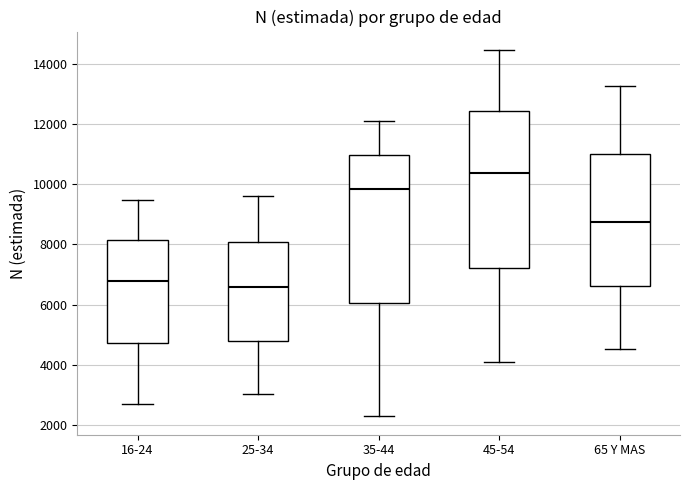

Reading left to right, transcribe this box plot: for each box, give where its median line is, the range the box spans, and where its two whiskers end, as read against the y-axis. The values are not printed on the chart, so give them approximately, as read against the axis.

16-24: median 6800, box 4800 to 8200, whiskers 2600 to 9400
25-34: median 6600, box 4800 to 8000, whiskers 3000 to 9600
35-44: median 9800, box 6000 to 11000, whiskers 2200 to 12200
45-54: median 10400, box 7200 to 12400, whiskers 4000 to 14400
65 Y MAS: median 8800, box 6600 to 11000, whiskers 4600 to 13200